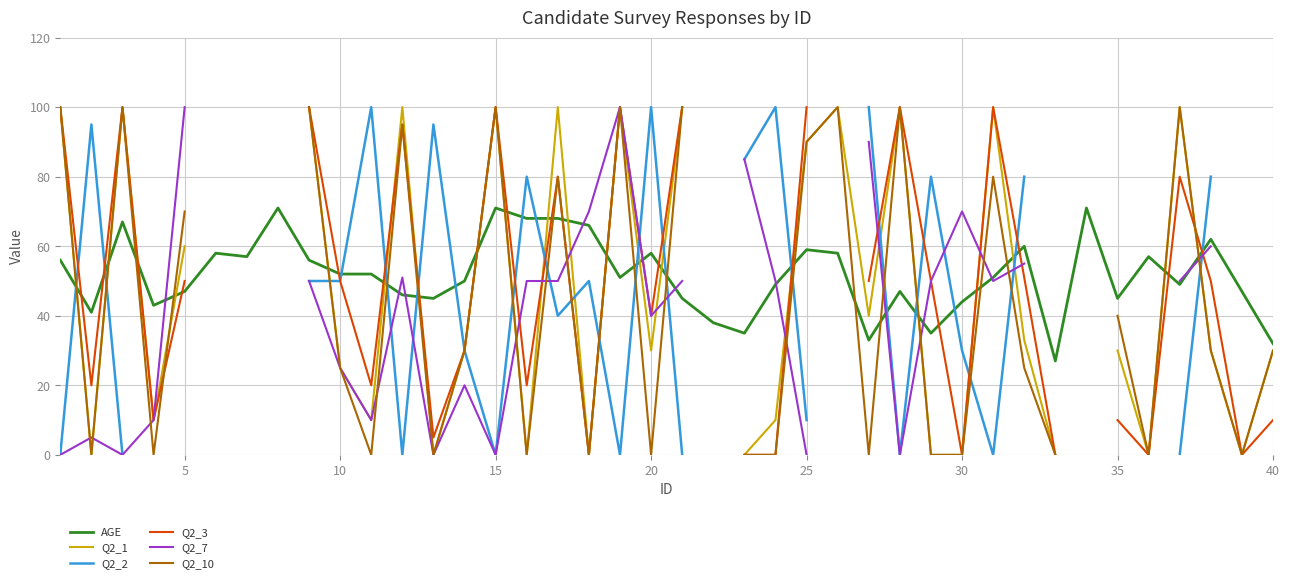

What is the difference between the maximum and second lowest values in the Q2_1 series?

100.0